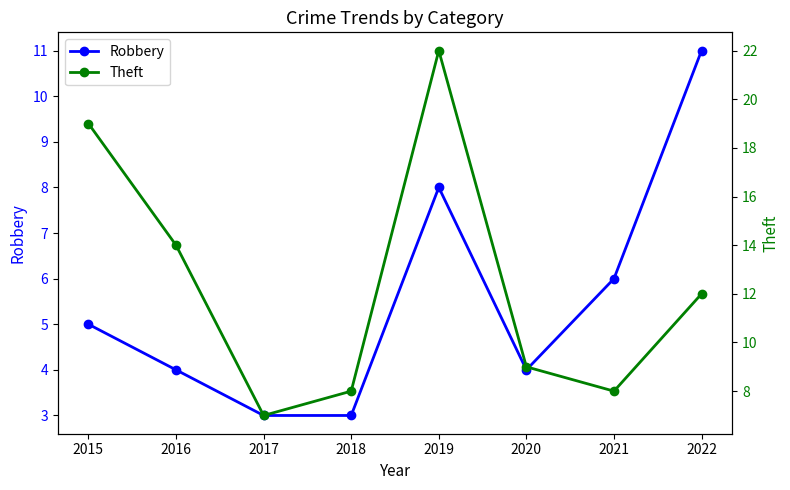

How many interior local peaks does the Robbery series have?

1